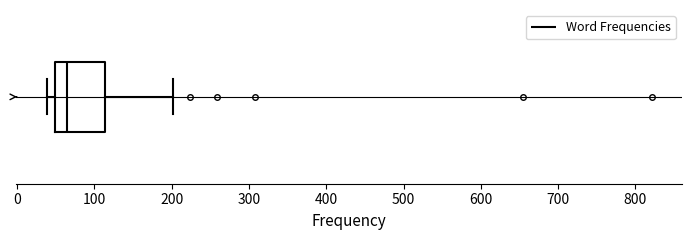

Read this box plot against the x-axis: the position of the median line, the range covered by the box, and the ends of both whiskers. The values are not printed on the chart, so give them approximately, as read against the axis.

median 70, box 50 to 110, whiskers 40 to 200